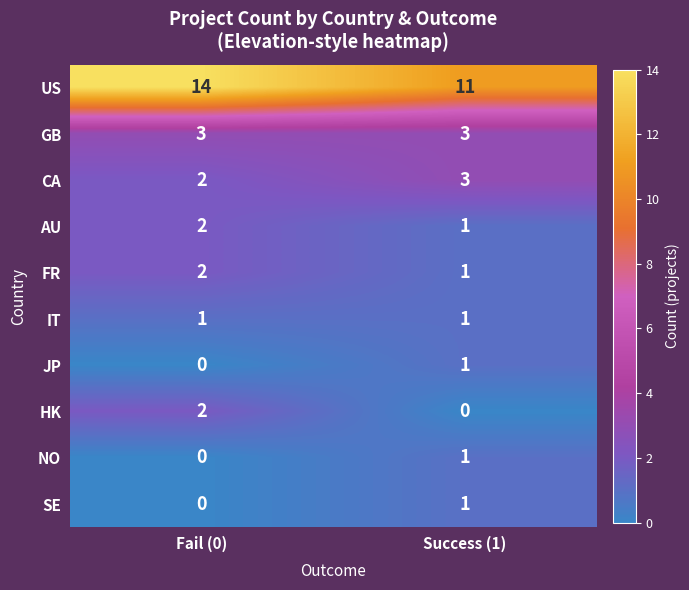

Which category has the lowest value in the HK series?

Success (1)